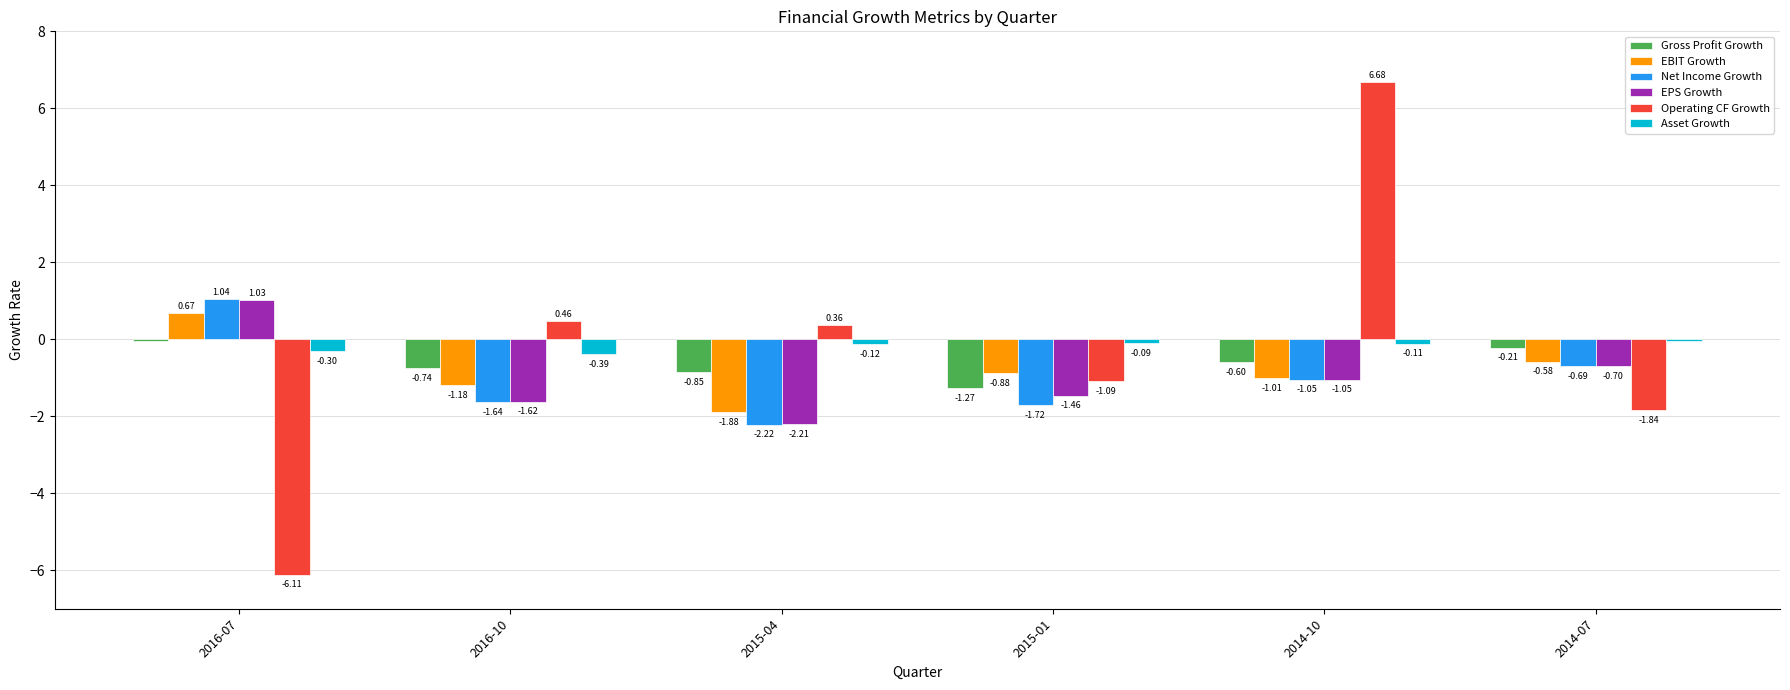

At which category is the sum across all series the highest?

2014-10